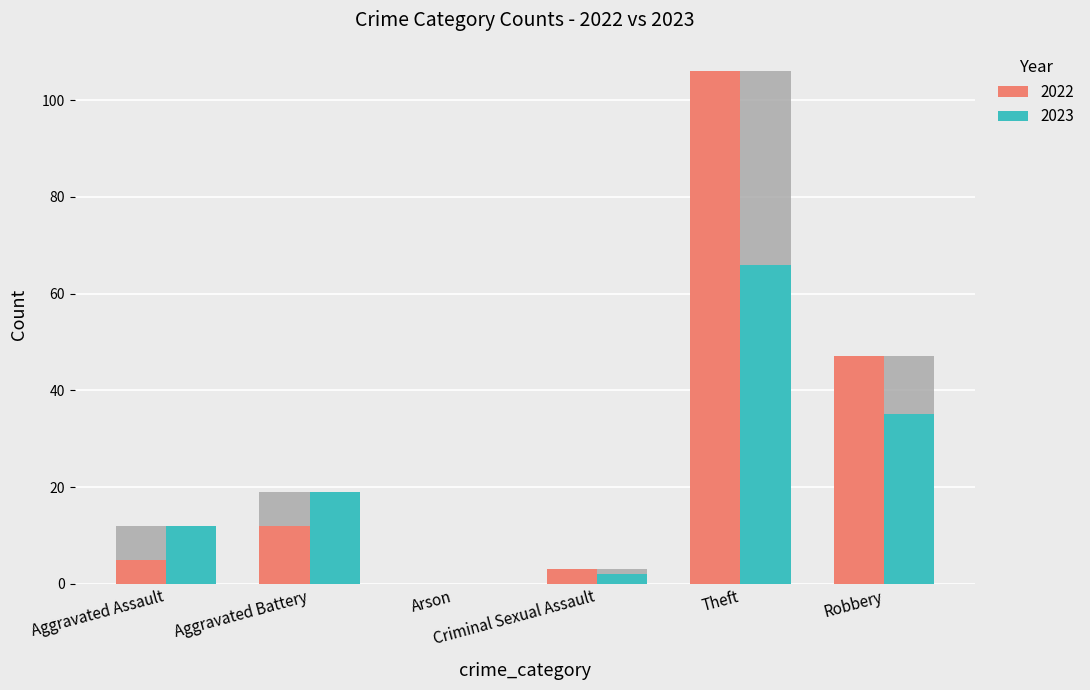

The 2023 series shows 41 at Theft. True or false?

False